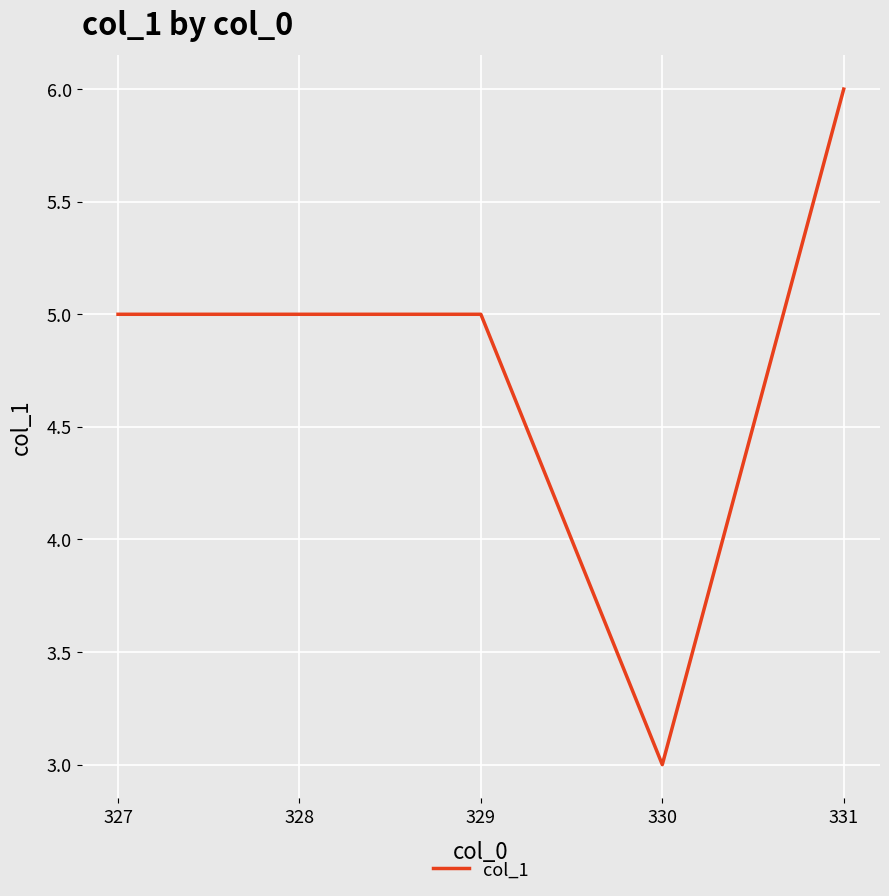

What is the greatest value displayed?

6